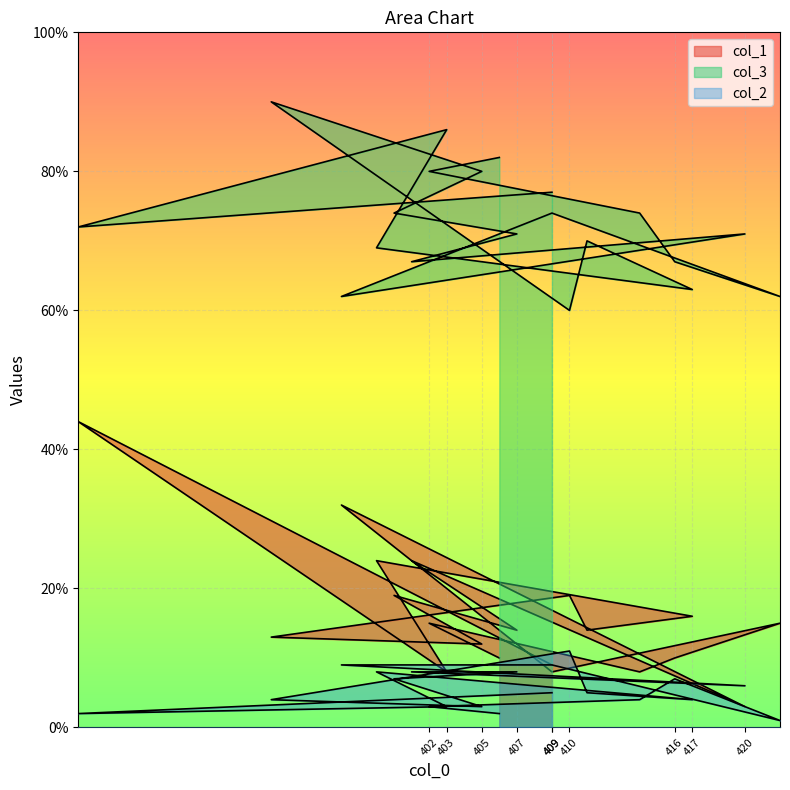

Reading left to right, transcribe all the data shown in this chart.

col_1: 9	44	8	24	16	14	19	13	12	19	14	24	3	32	8	15	10	8	15	10
col_3: 77	72	86	69	63	70	60	90	80	74	71	67	71	62	74	62	67	74	80	82
col_2: 5	2	3	8	4	5	11	4	3	7	8	8	6	9	9	1	7	4	3	2